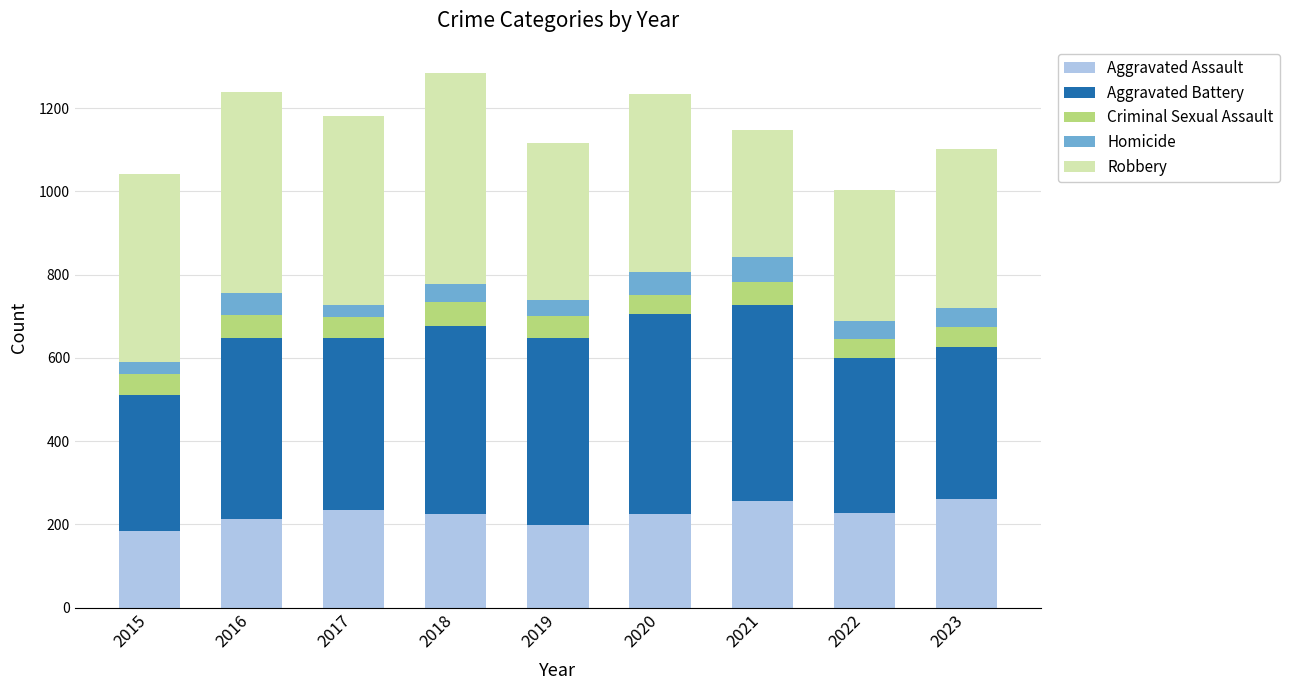

Are the bars grouped side by side (vs. stacked)?

No